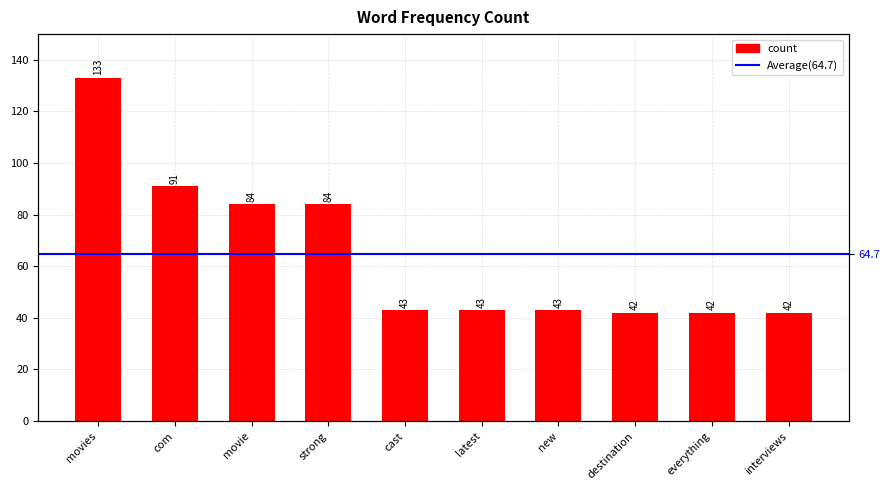

How many bars are there in total?

10